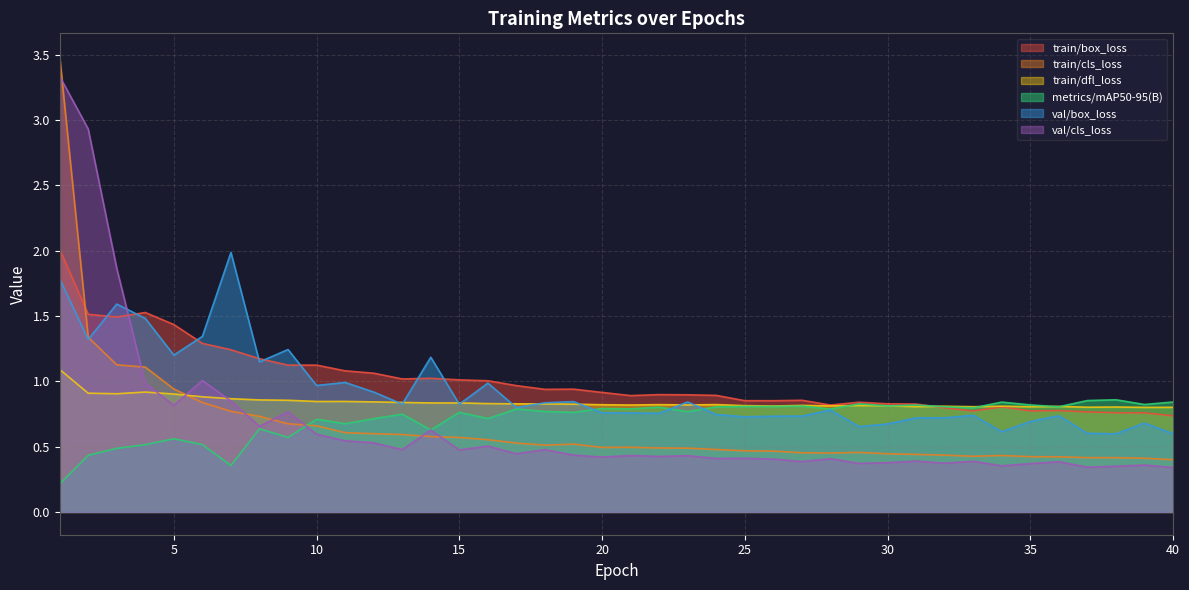

What is the average value of the train/box_loss series?

1.0